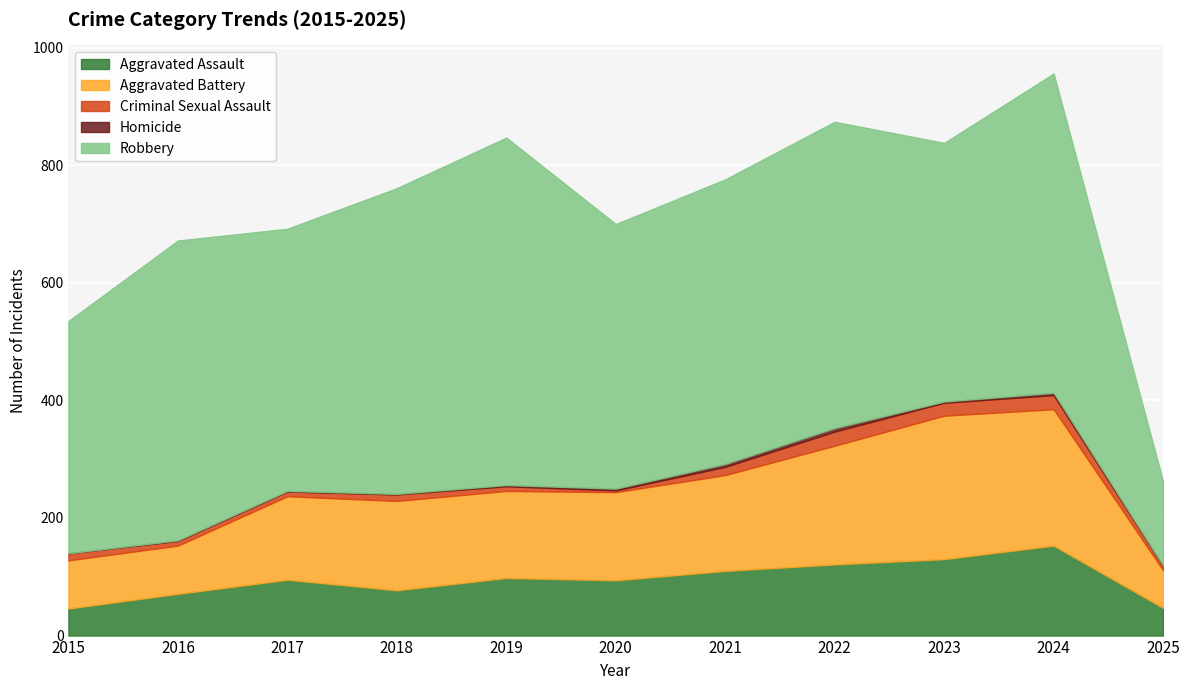

Reading left to right, list all the values displayed in this chart.

Aggravated Assault: 46	71	95	77	98	94	110	121	130	153	47
Aggravated Battery: 82	82	142	152	148	150	163	202	244	232	64
Criminal Sexual Assault: 12	8	8	11	8	3	14	24	22	24	7
Homicide: 0	1	1	1	2	3	5	6	2	4	1
Robbery: 395	510	446	520	591	450	484	521	440	543	143